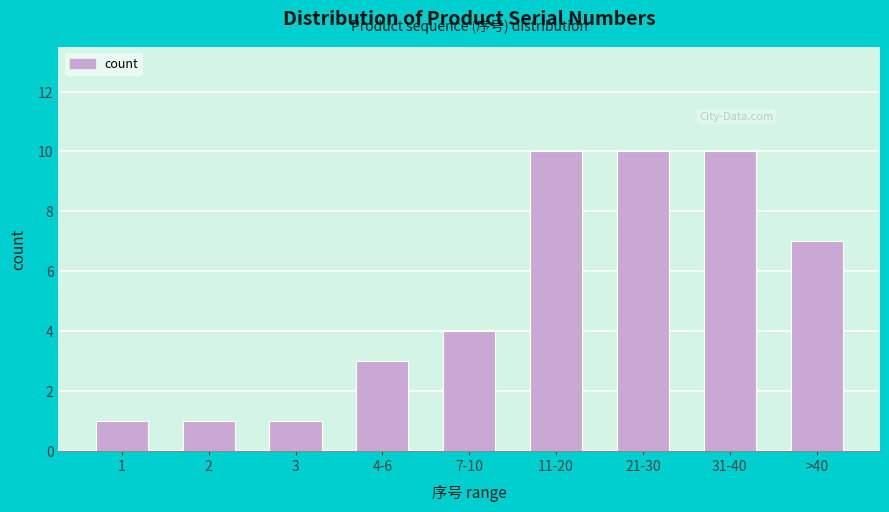

Reading left to right, what are all the values shown in this chart?

1=1	2=1	3=1	4-6=3	7-10=4	11-20=10	21-30=10	31-40=10	>40=7